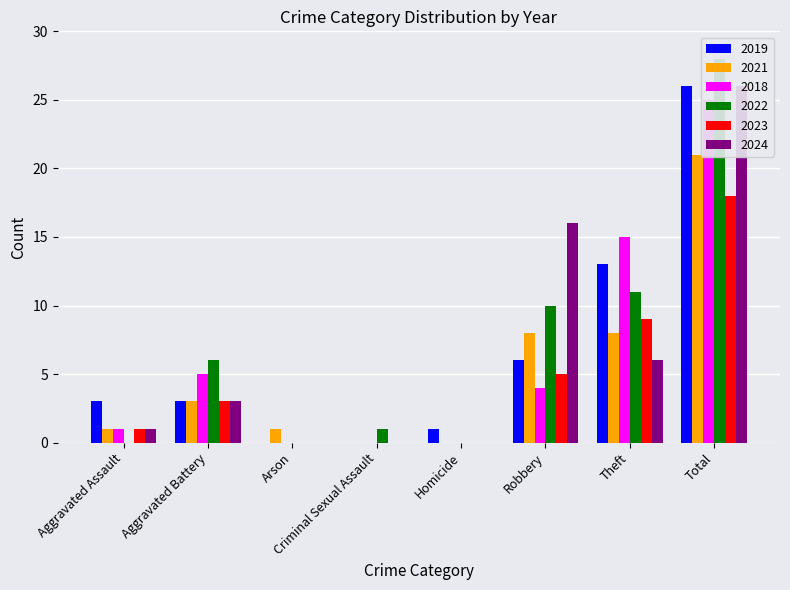

Reading left to right, extract all data points from this chart.

2019: 3	3	0	0	1	6	13	26
2021: 1	3	1	0	0	8	8	21
2018: 1	5	0	0	0	4	15	25
2022: 0	6	0	1	0	10	11	28
2023: 1	3	0	0	0	5	9	18
2024: 1	3	0	0	0	16	6	26